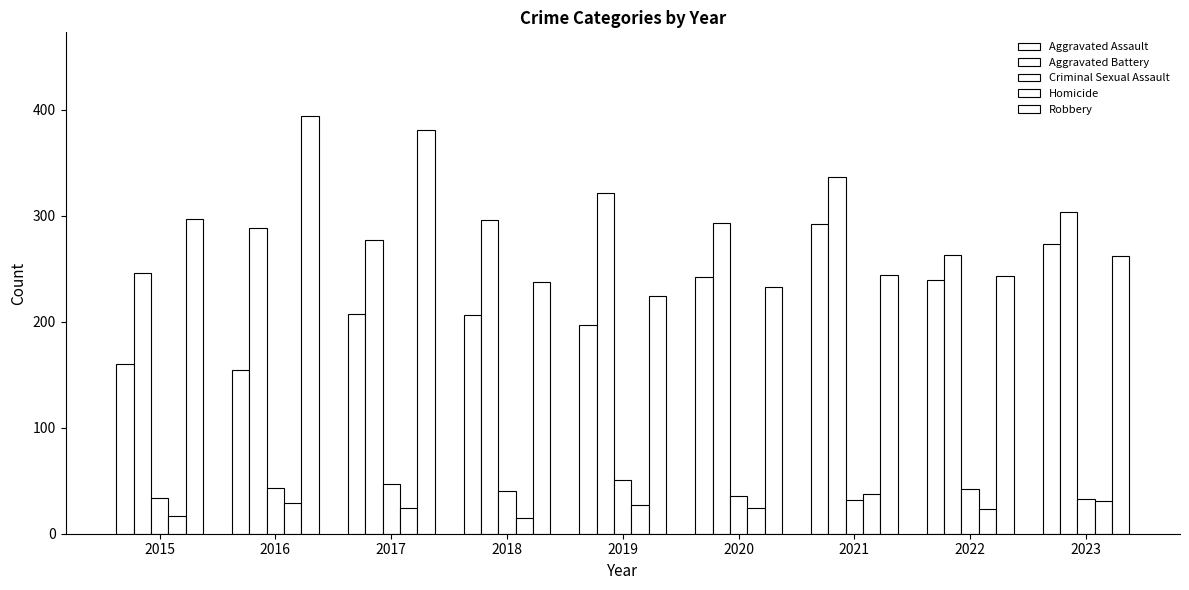

Where is Homicide nearest to the value 26?

2019